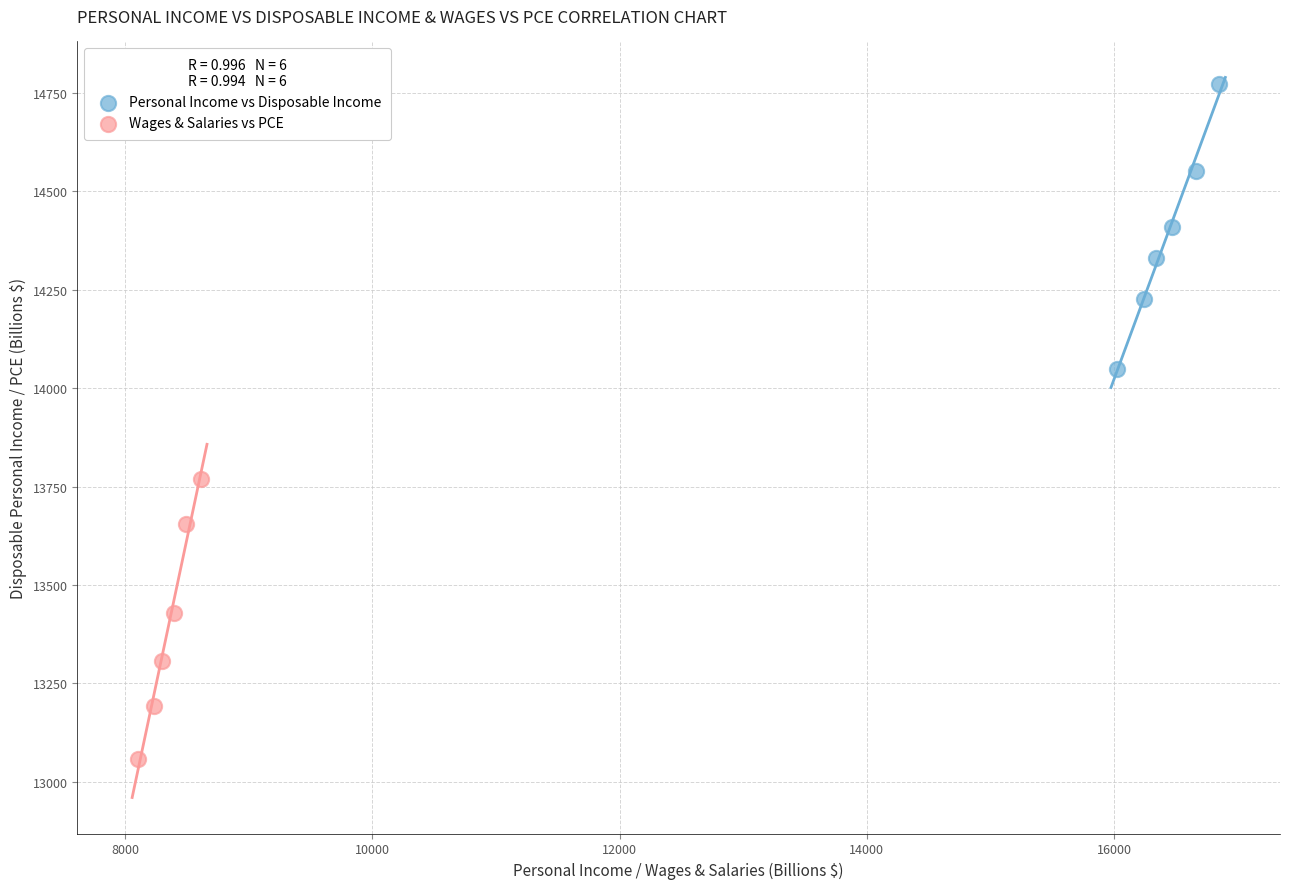

Which series reaches the maximum Y coordinate?

Personal Income vs Disposable Income